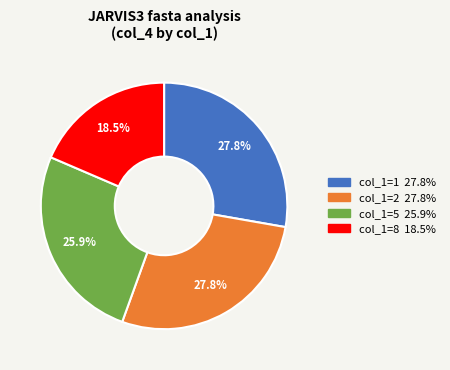

Count the number of slices in the pie.

4